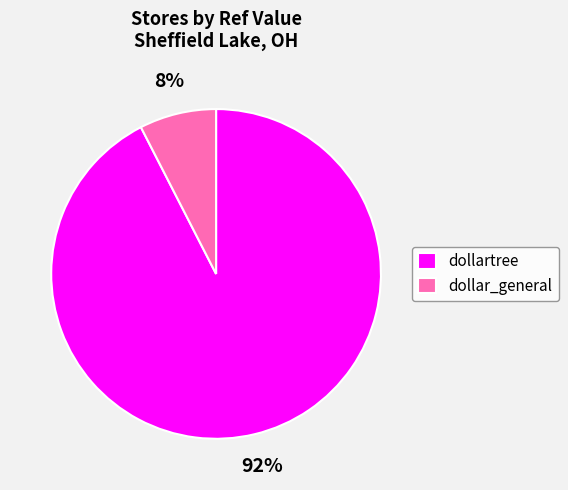

To the nearest percent, what is the combined percentage of dollartree and dollar_general?

100%